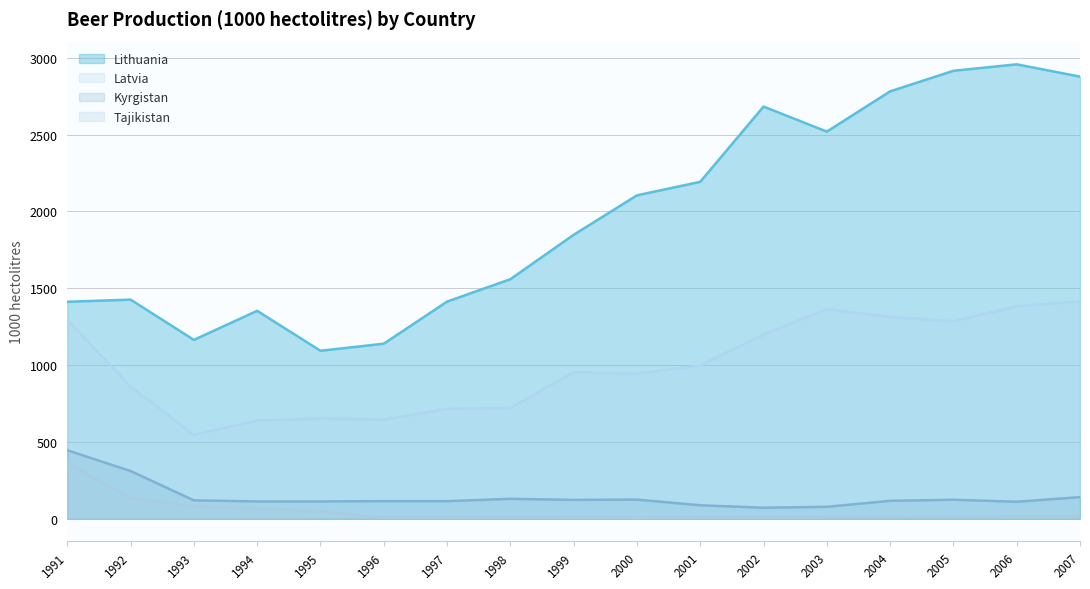

What is the minimum value for Kyrgistan?

71